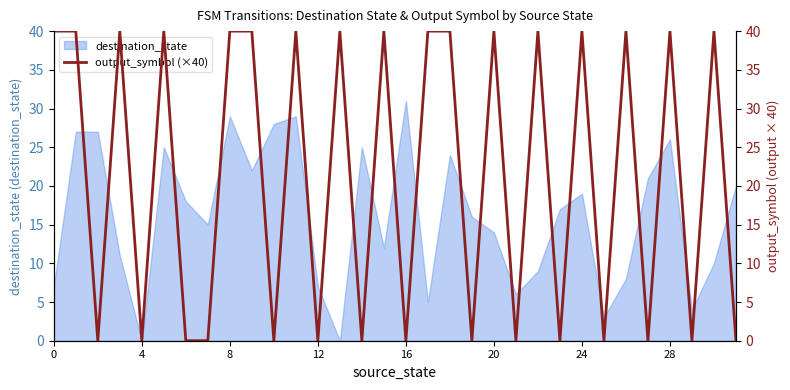

The destination_state series shows 29 at 8. True or false?

True